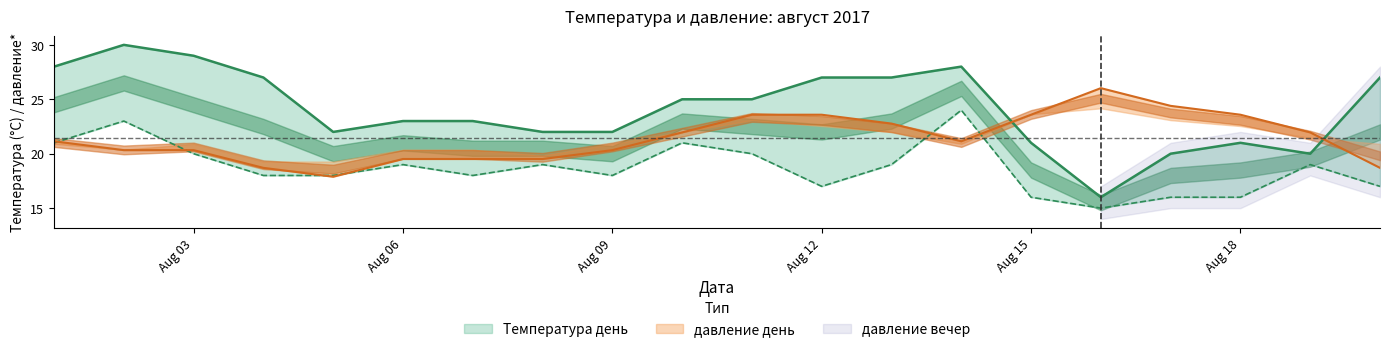

Read the давление день value at 2017-08-05.

17.9